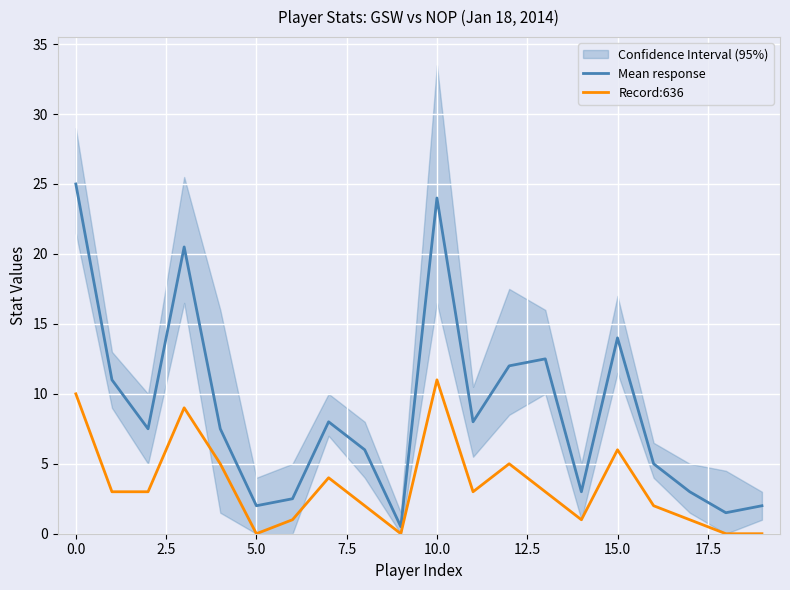

Which series has the widest spread of values?

Mean response